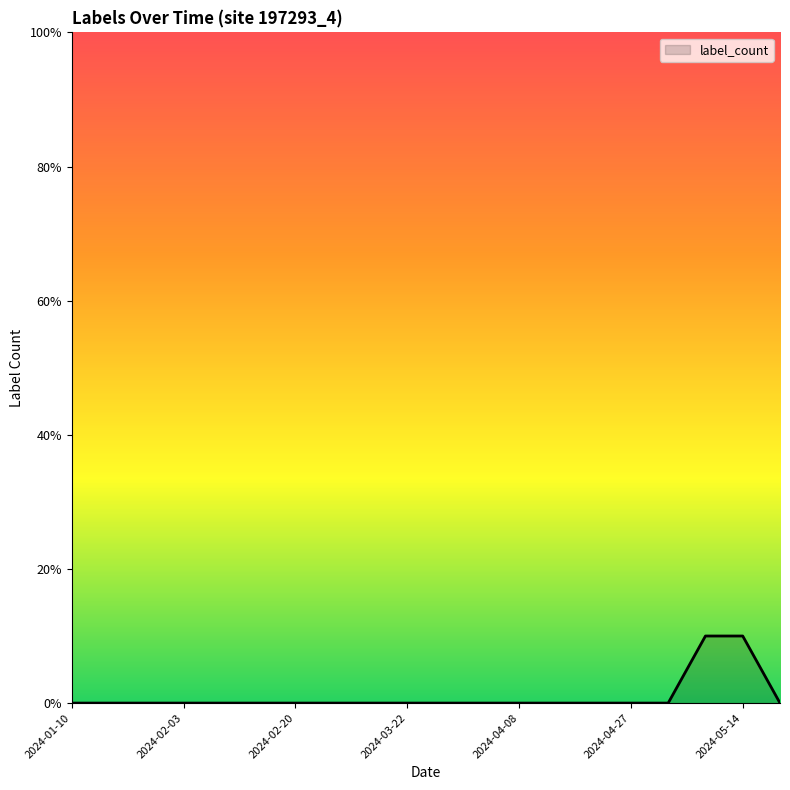

Count the values in the range 0 to 1.

40